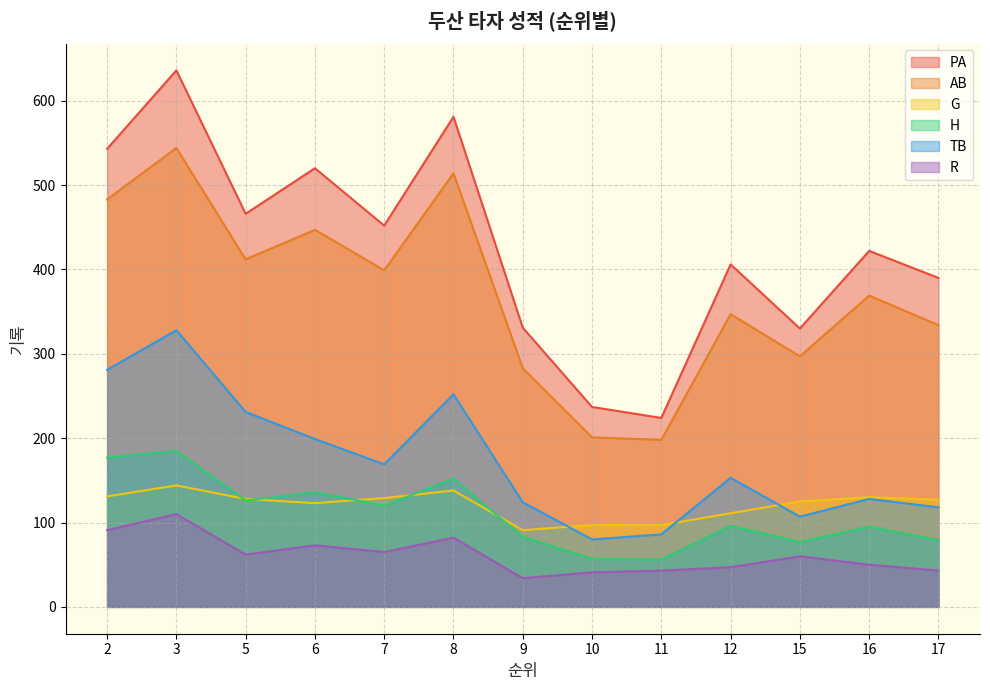

At which label is AB closest to 371?

16